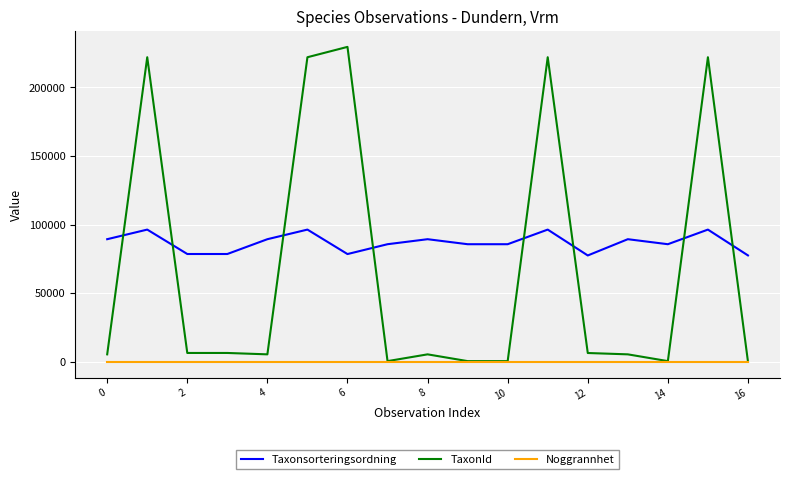

Which series has the largest total across all categories?

Taxonsorteringsordning